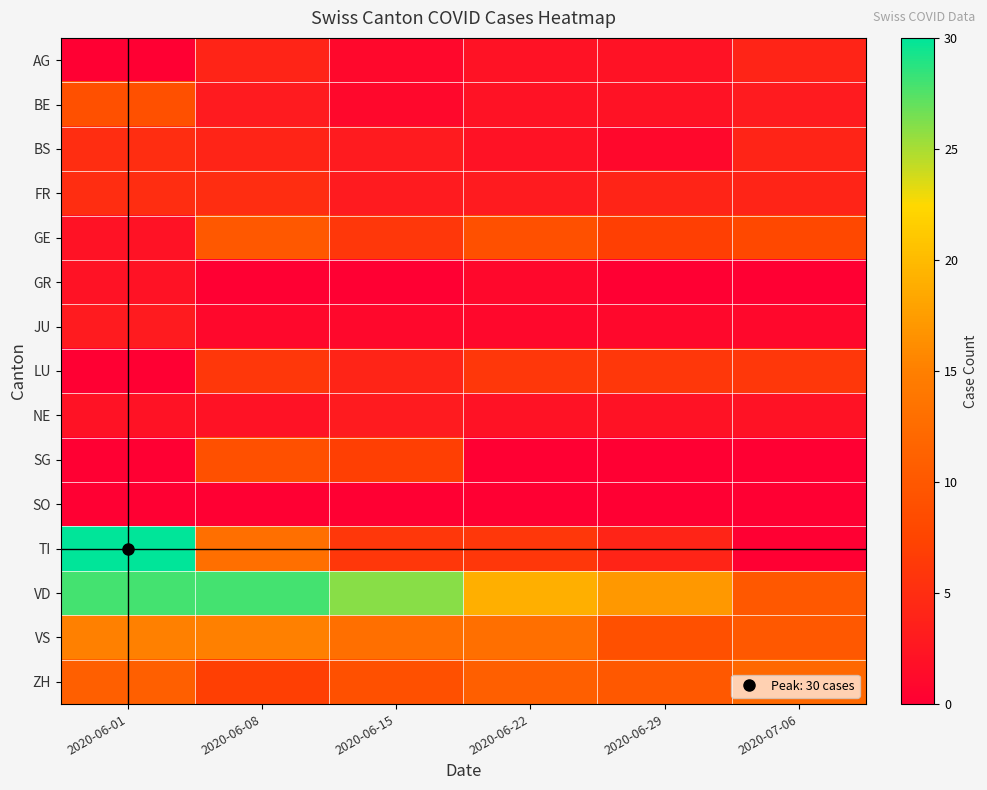

How many series are shown in this chart?

15